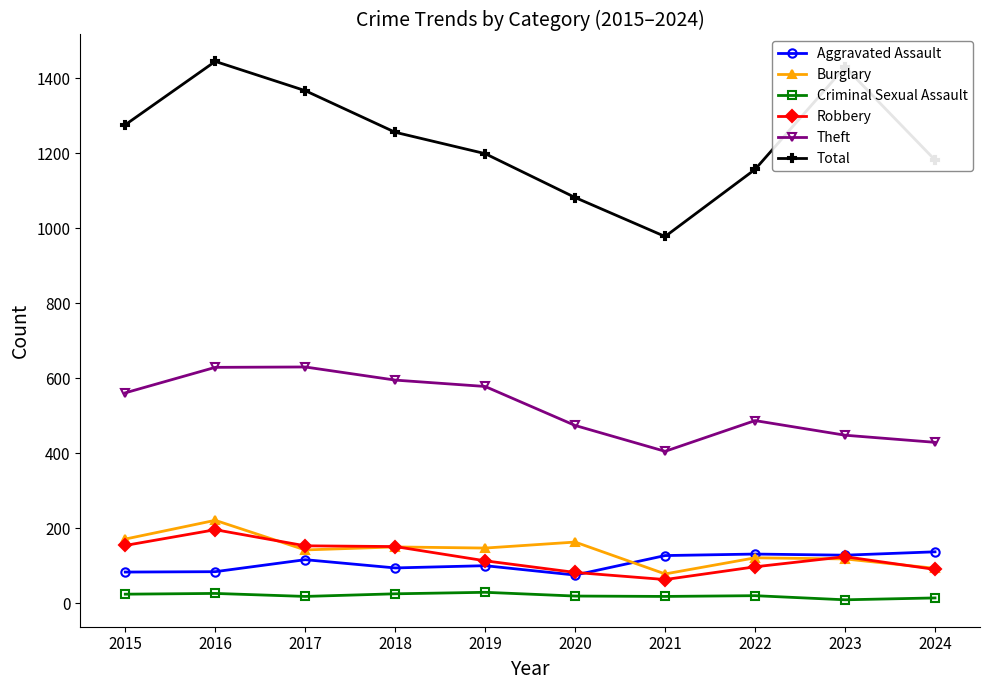

Which series has the largest total across all categories?

Total